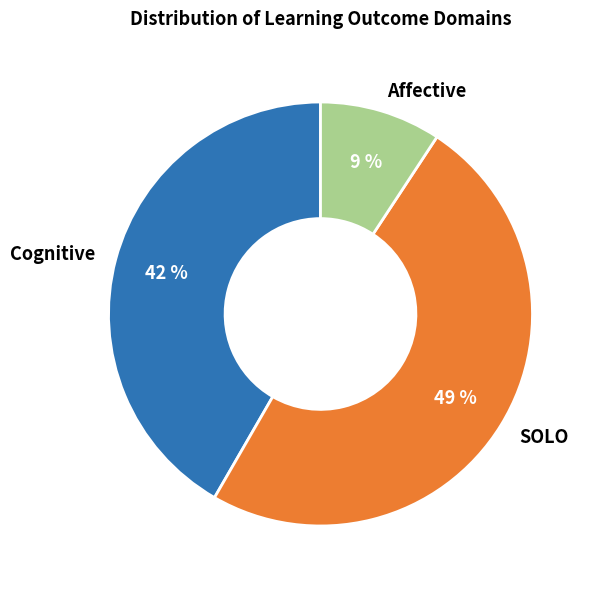

Which category has the biggest portion of the pie?

SOLO